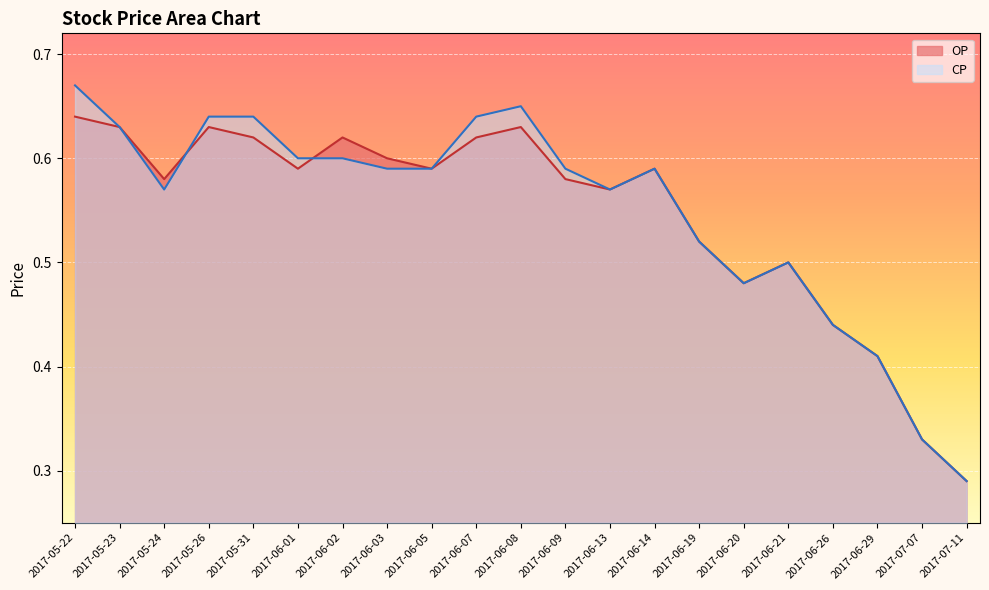

Reading right to left, extract all data points from this chart.

OP: 2017-07-11=0.3	2017-07-07=0.3	2017-06-29=0.4	2017-06-26=0.4	2017-06-21=0.5	2017-06-20=0.5	2017-06-19=0.5	2017-06-14=0.6	2017-06-13=0.6	2017-06-09=0.6	2017-06-08=0.6	2017-06-07=0.6	2017-06-05=0.6	2017-06-03=0.6	2017-06-02=0.6	2017-06-01=0.6	2017-05-31=0.6	2017-05-26=0.6	2017-05-24=0.6	2017-05-23=0.6	2017-05-22=0.6
CP: 2017-07-11=0.3	2017-07-07=0.3	2017-06-29=0.4	2017-06-26=0.4	2017-06-21=0.5	2017-06-20=0.5	2017-06-19=0.5	2017-06-14=0.6	2017-06-13=0.6	2017-06-09=0.6	2017-06-08=0.7	2017-06-07=0.6	2017-06-05=0.6	2017-06-03=0.6	2017-06-02=0.6	2017-06-01=0.6	2017-05-31=0.6	2017-05-26=0.6	2017-05-24=0.6	2017-05-23=0.6	2017-05-22=0.7